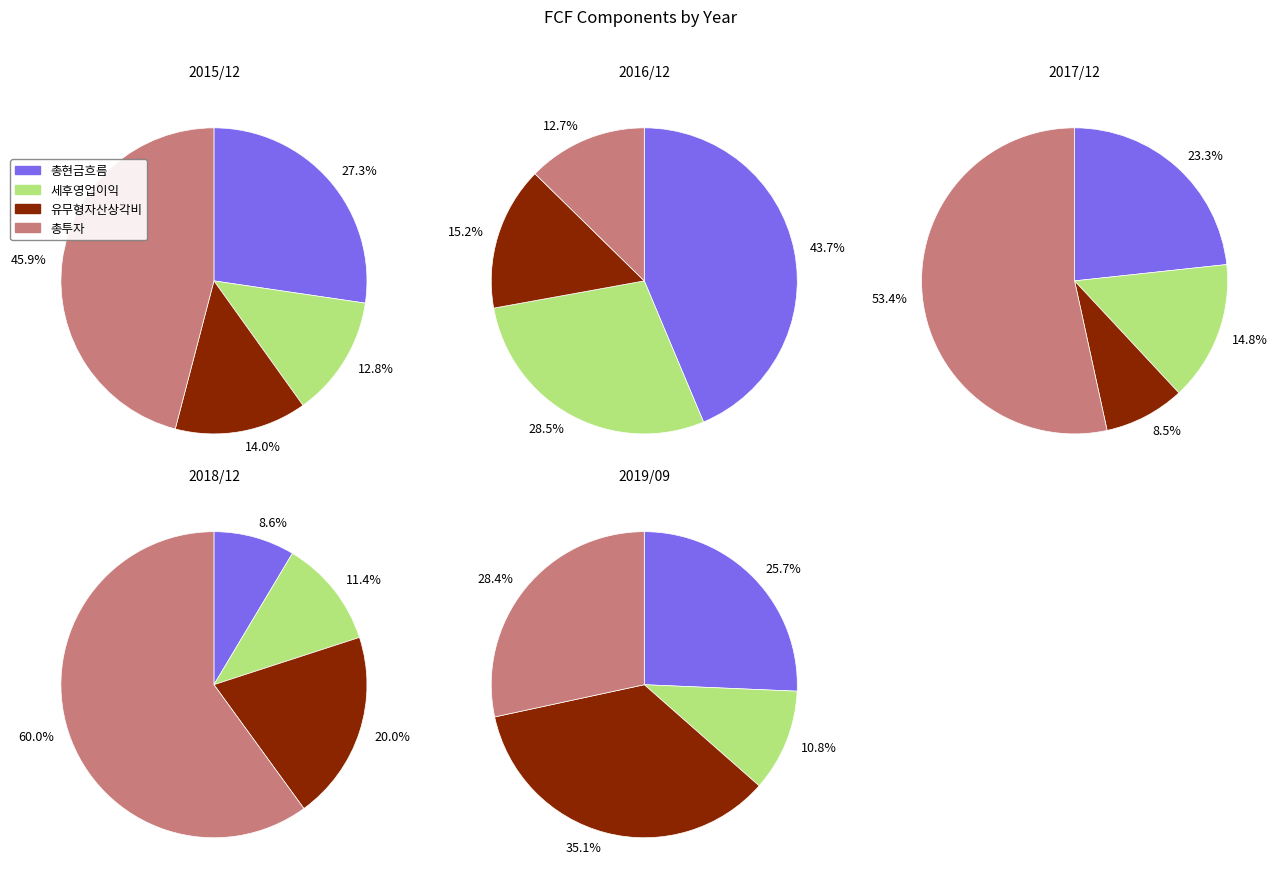

Does 2019/09 represent more than half of the total?

No